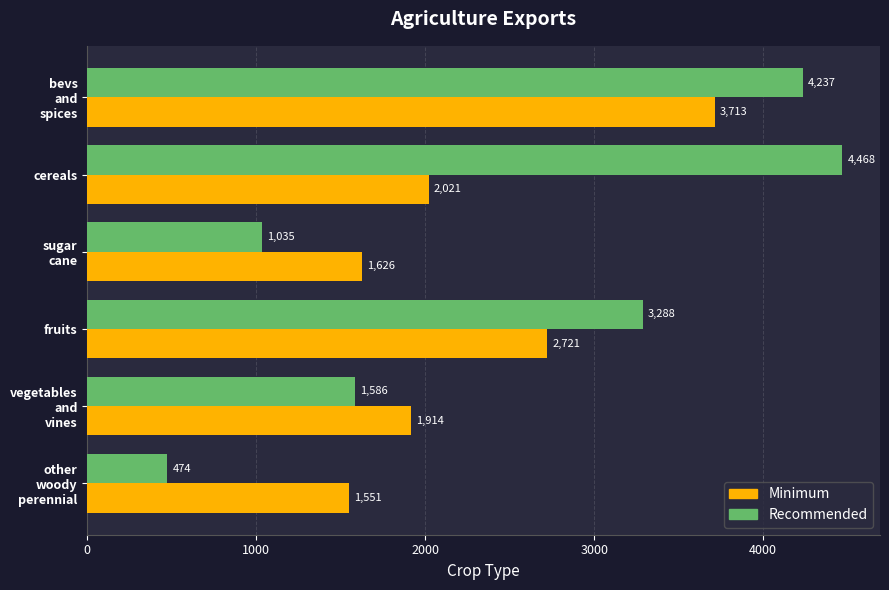

Which series has the largest range (max minus min)?

Recommended